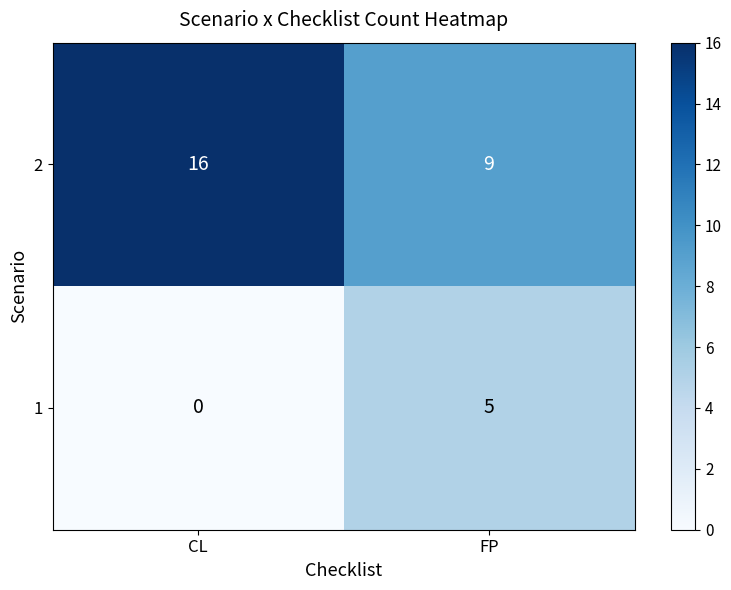

What is the sum of all 1 values?

5